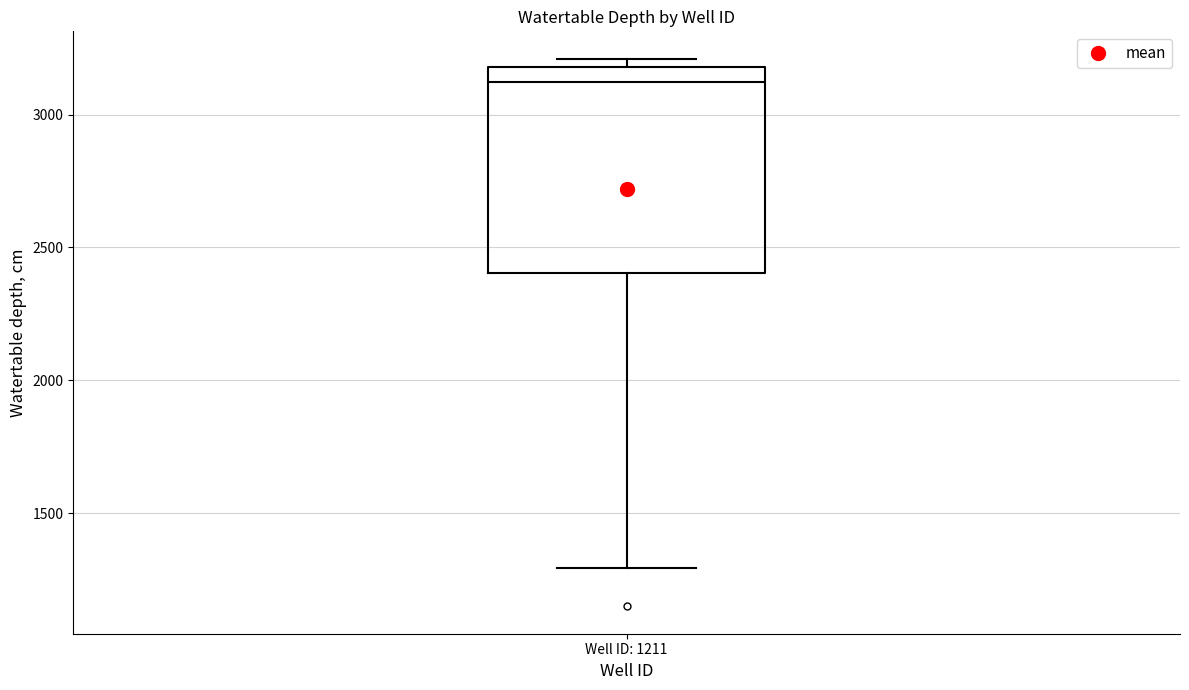

Transcribe this box plot: give where the median line is, the range the box spans, and where the two whiskers end, as read against the y-axis. The values are not printed on the chart, so give them approximately, as read against the axis.

median 3100, box 2400 to 3200, whiskers 1300 to 3200 (just above the box's upper edge)